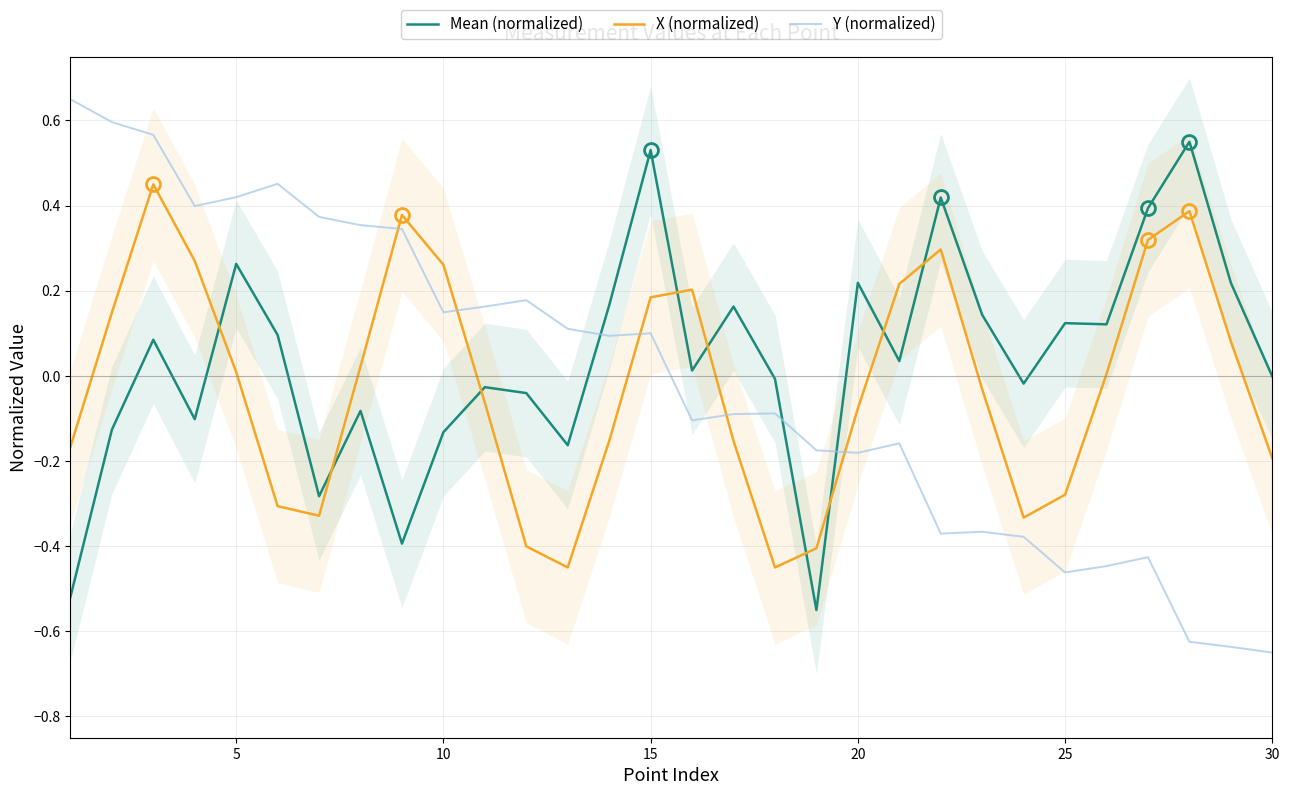

How many data points in Mean (normalized) are less than 0?

14